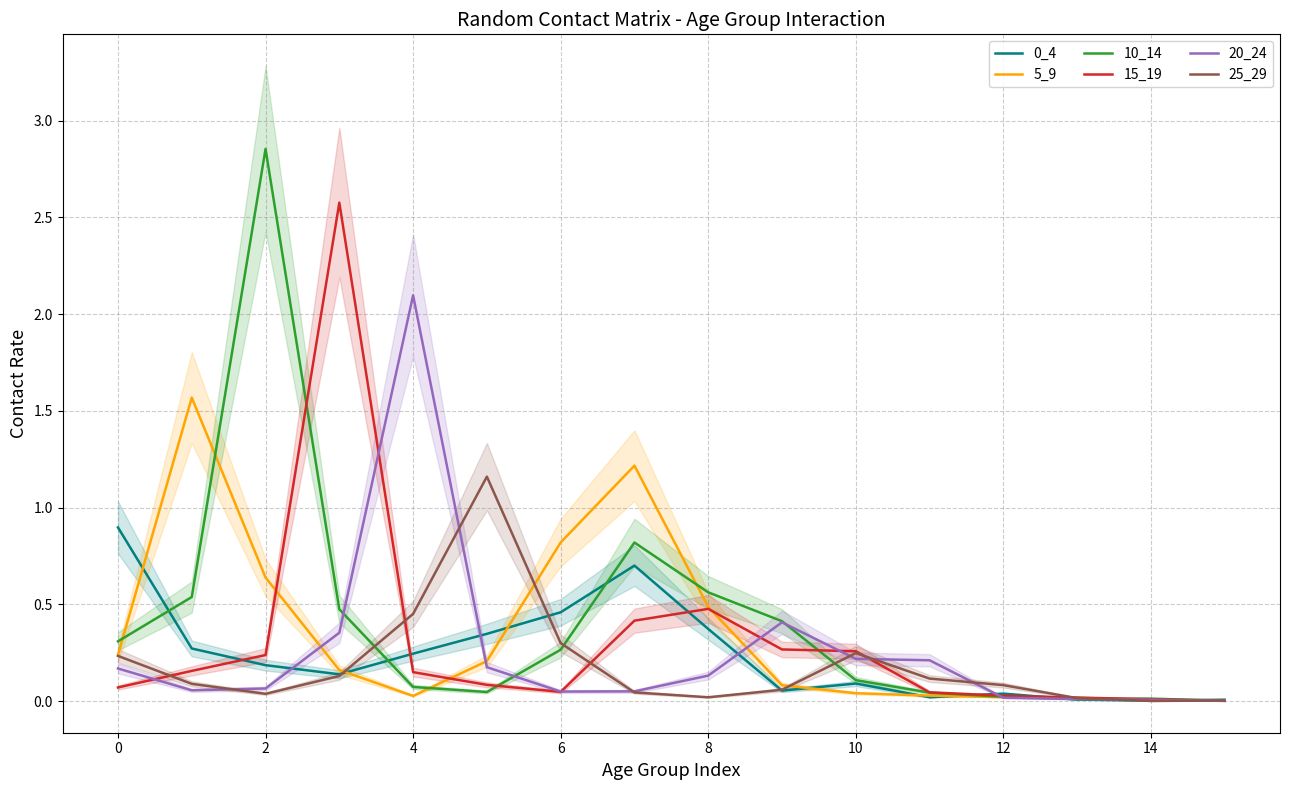

At how many categories does at least one series exceed 1?

6